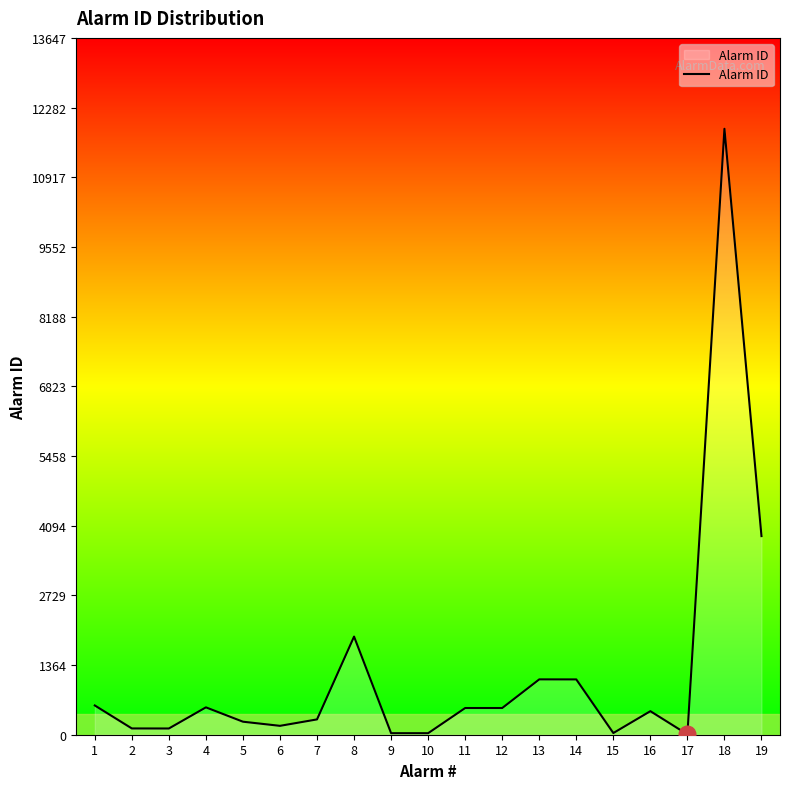

What is the difference between the maximum and minimum values?

11860